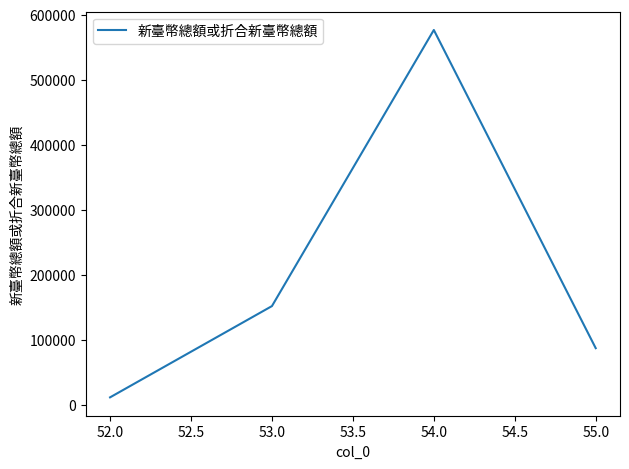

How many lines are shown in the chart?

1